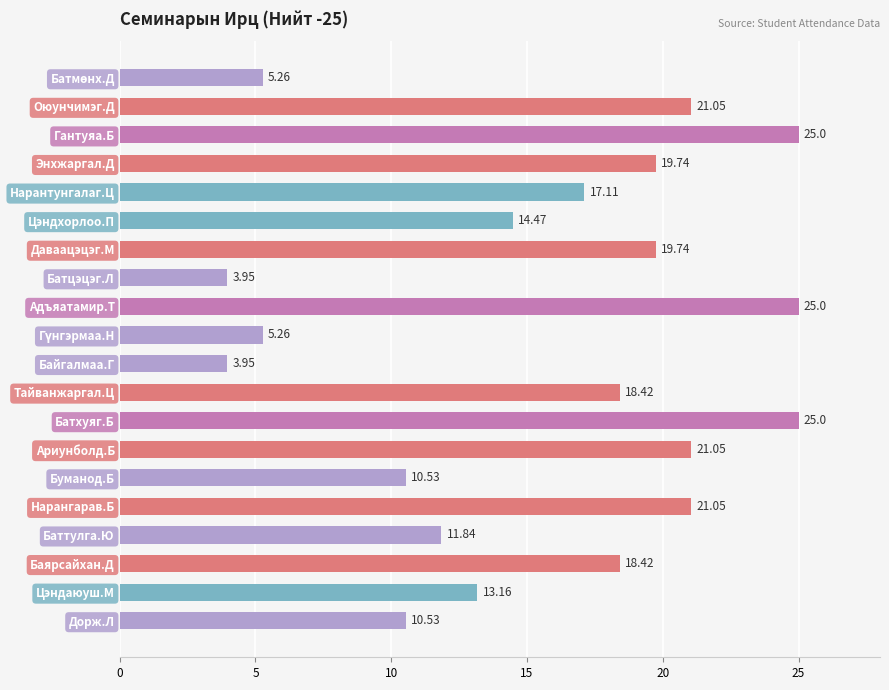

How many bars are there in total?

20